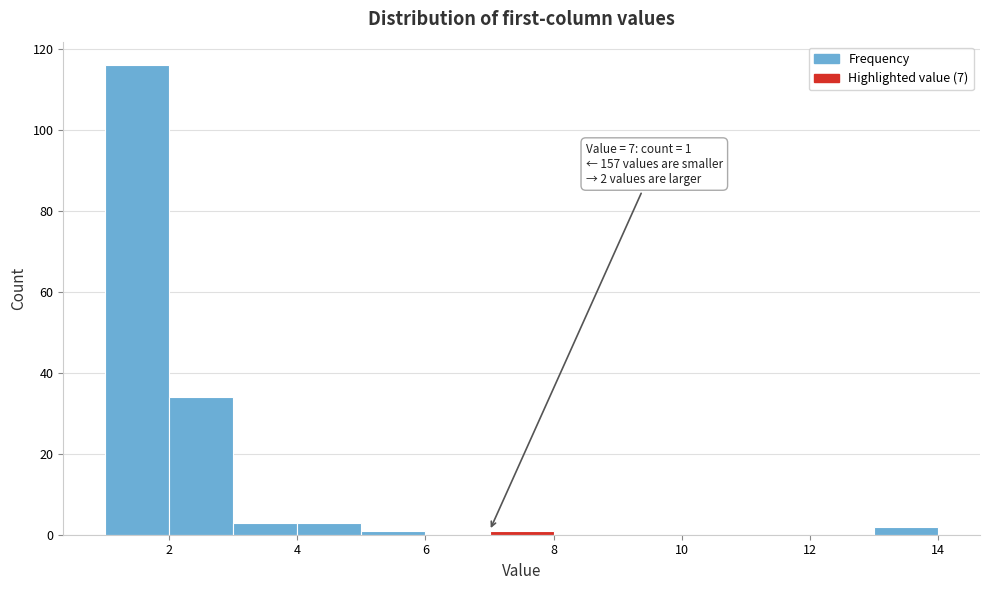

Which range on the x-axis has the tallest bar?

1 to 2